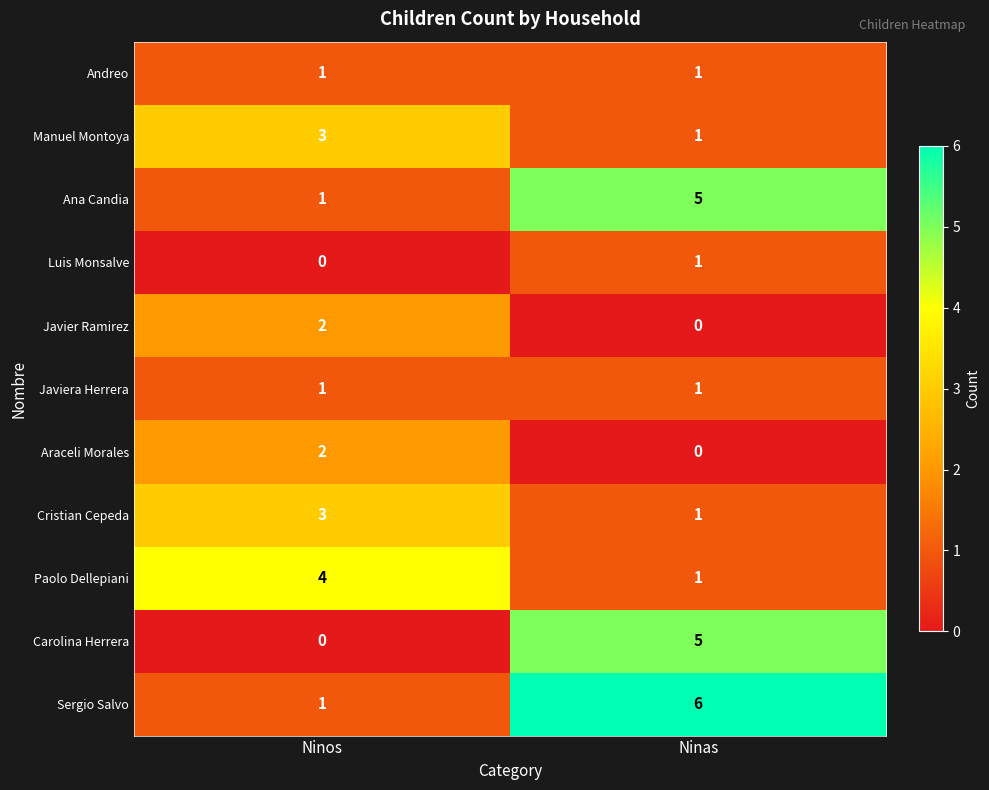

The Javier Ramirez series shows 0 at Ninas. True or false?

True